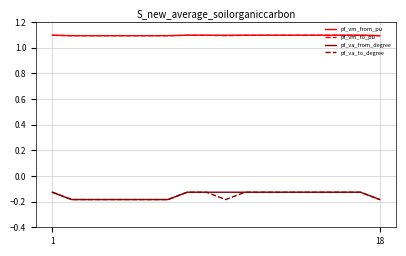

What is the highest value of the pf_vm_from_pu series?

1.1